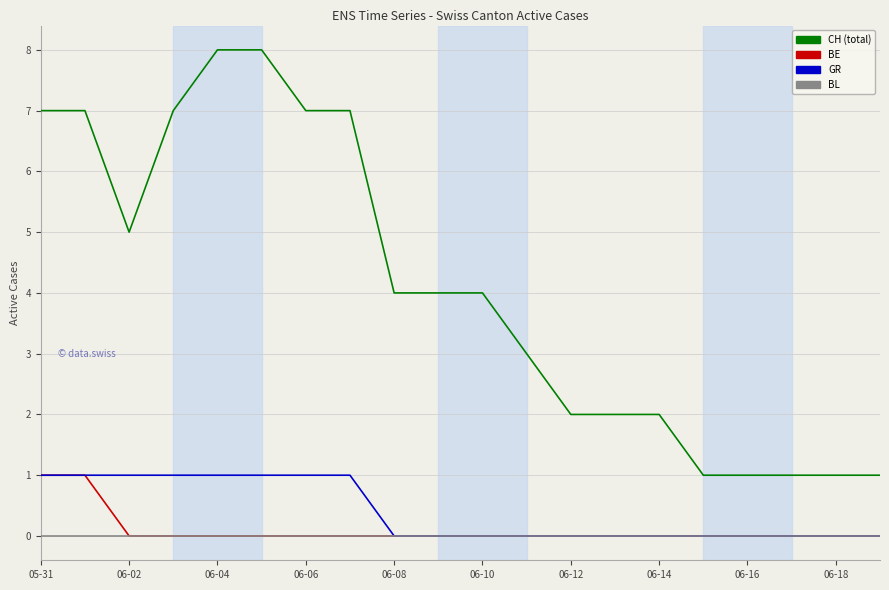

How many lines are shown in the chart?

4